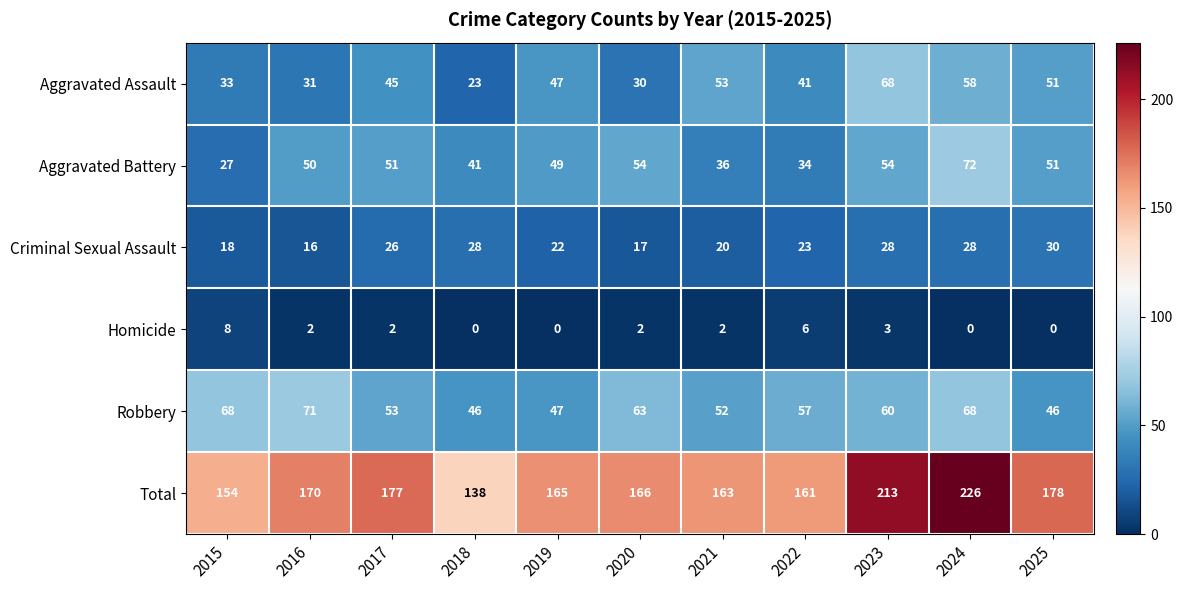

The value of Aggravated Battery at 2016 is 50. True or false?

True